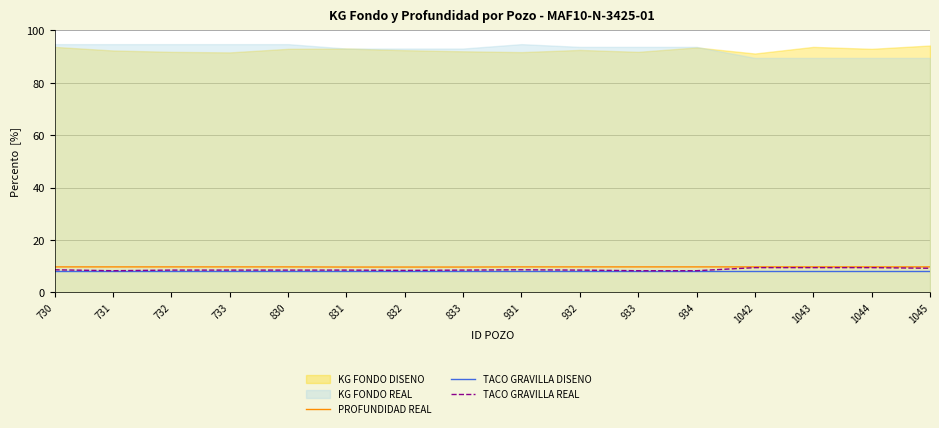

Does the chart have visible grid lines?

Yes